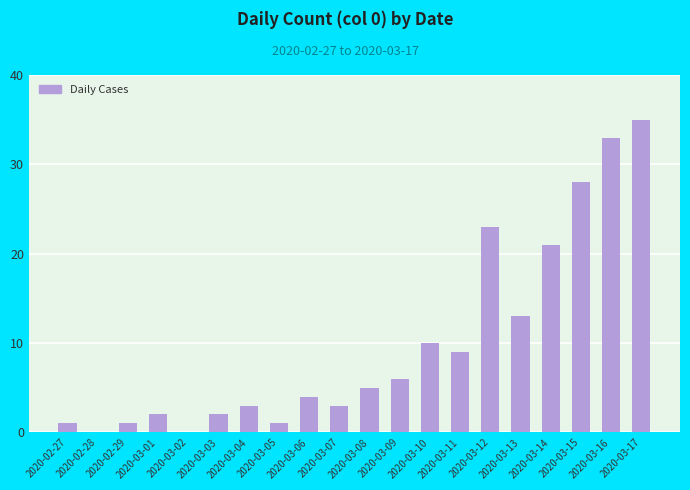

At which category does the chart reach its peak across all series?

2020-03-17